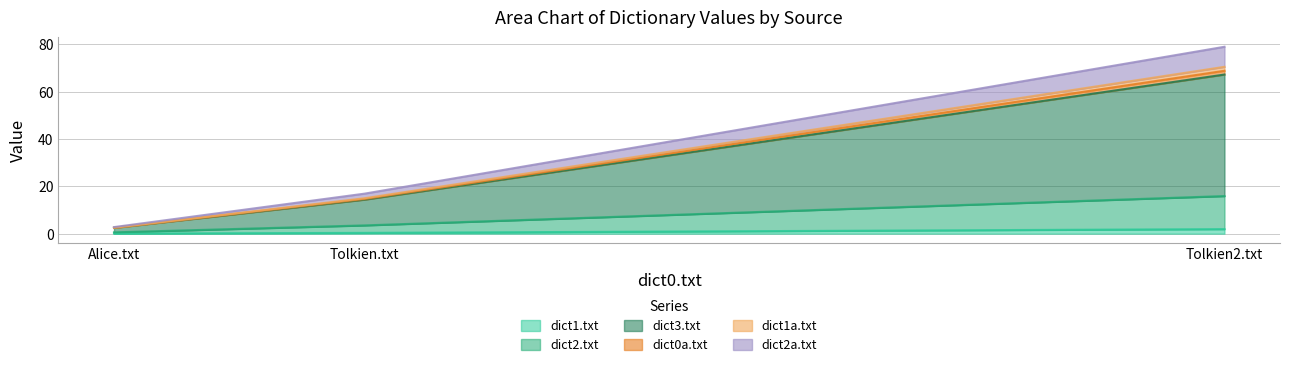

Read the dict2.txt value at Tolkien2.txt.

15.9